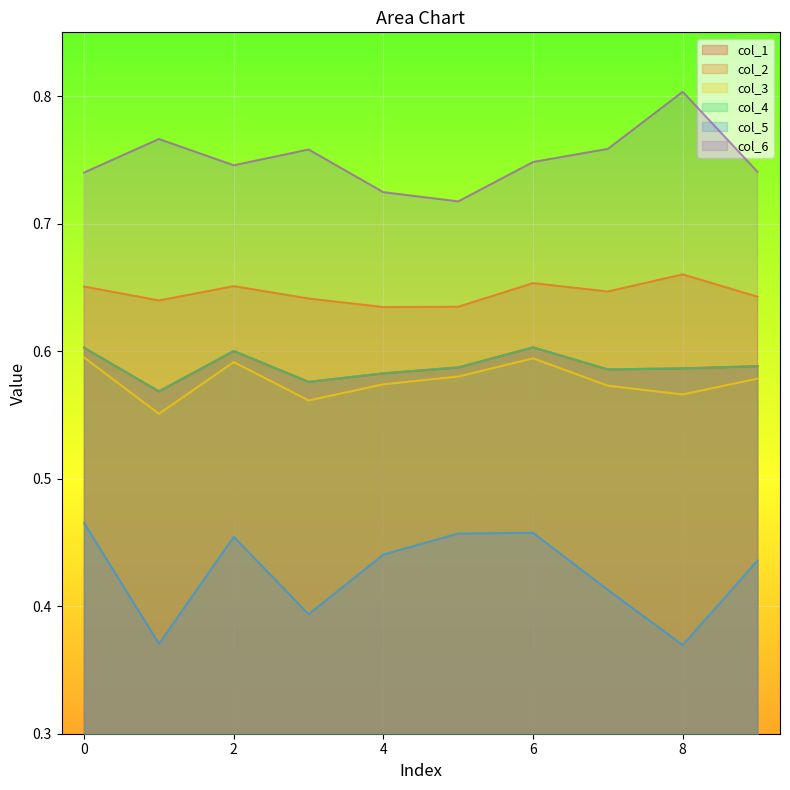

In col_2, how many points are higher than both neighbors (excluding endpoints)?

3